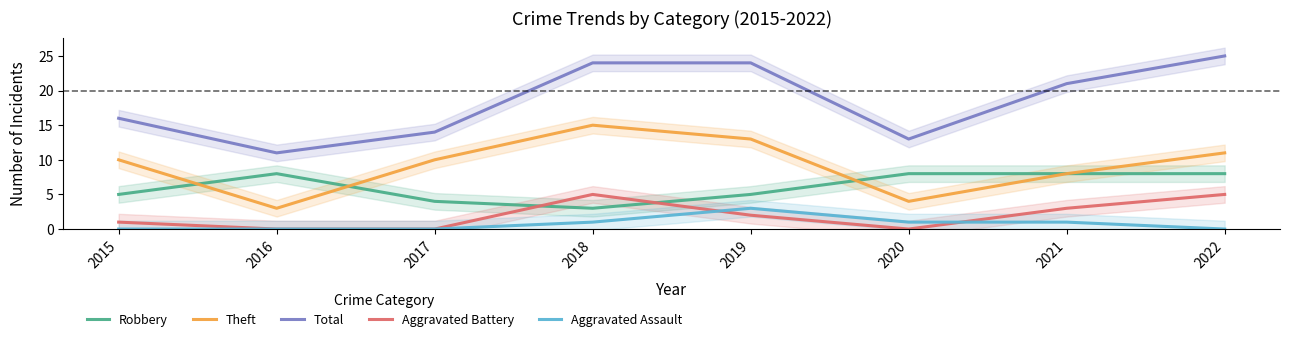

Is the value of Theft at 2017 greater than the value of Total at 2022?

No